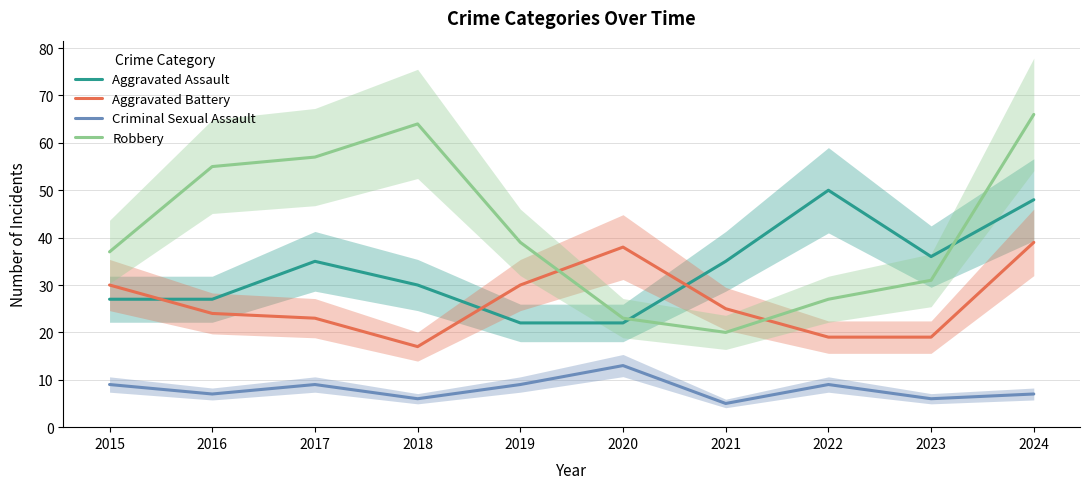

What is the difference between the Robbery values at 2016 and 2023?

24